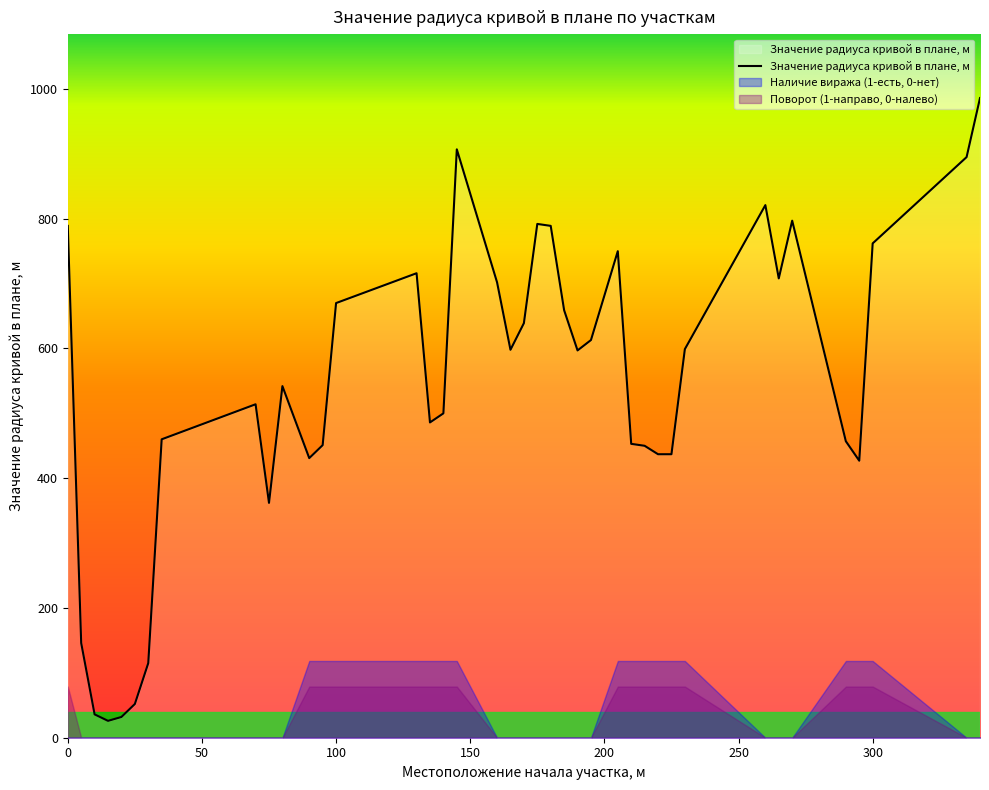

True or false: the data shows 362 at 75.

True